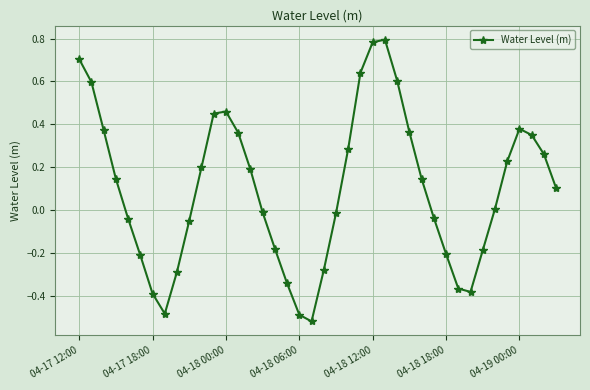

What is the difference between the maximum and second lowest values?

1.3